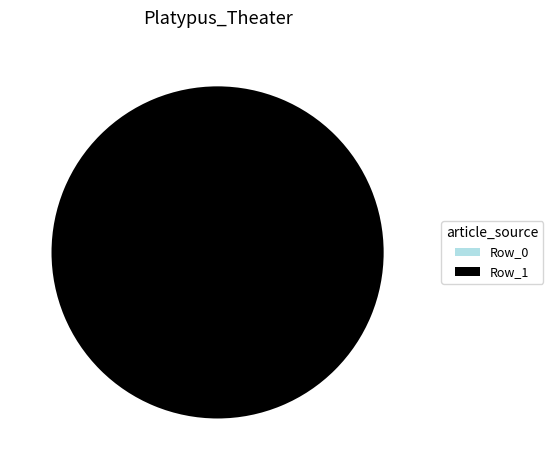

Is it true that Row_0 is 0% of the pie?

True